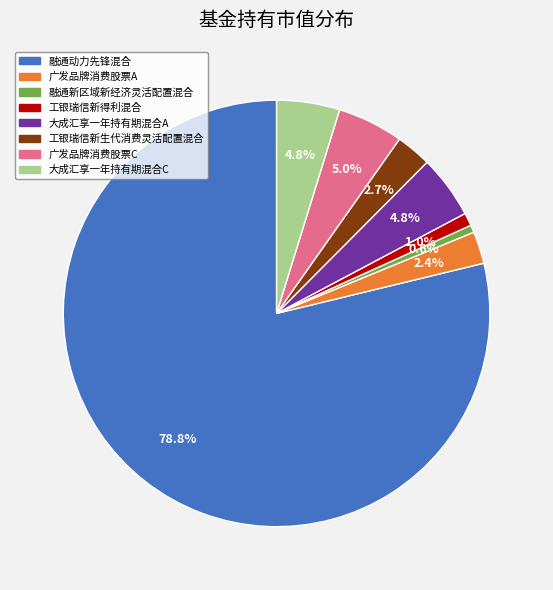

Does 融通动力先锋混合 represent more than half of the total?

Yes